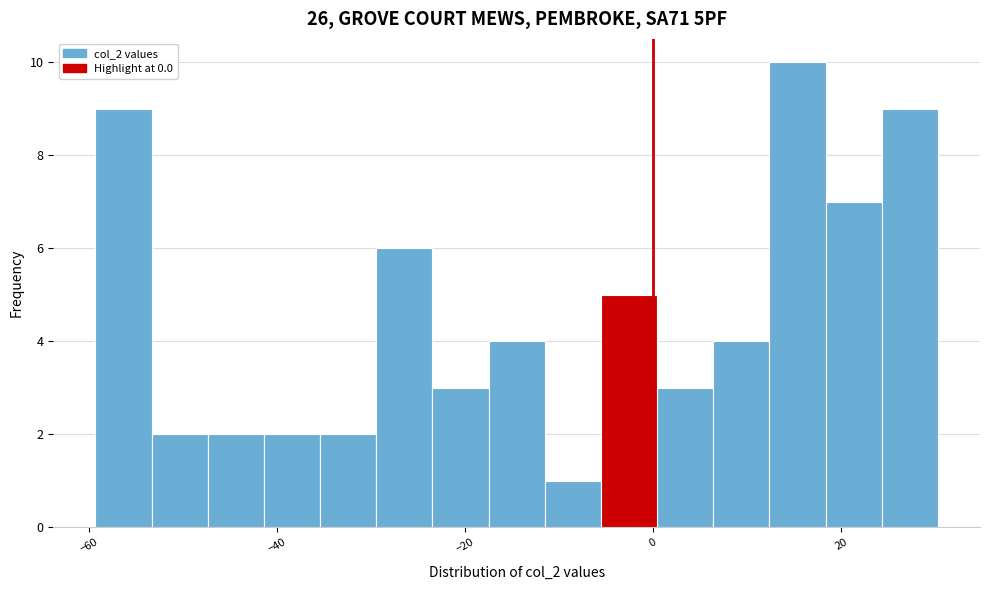

Read against the x-axis, roughly where is the centre of the tallest bar?

16